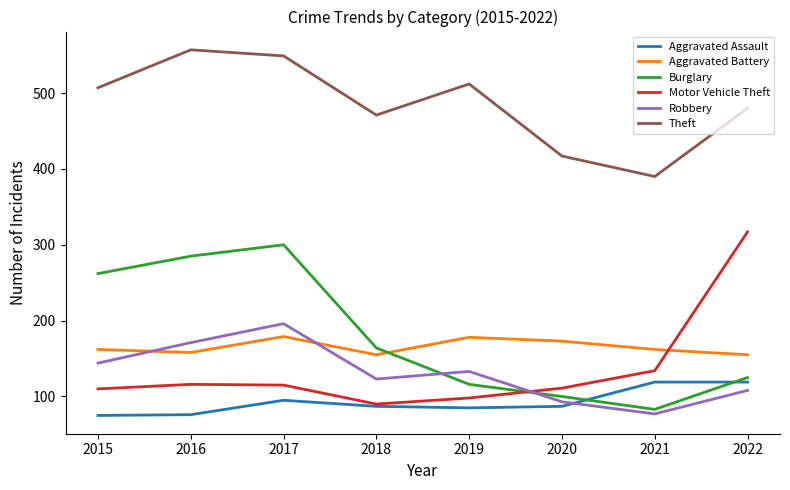

Which series has the widest spread of values?

Motor Vehicle Theft